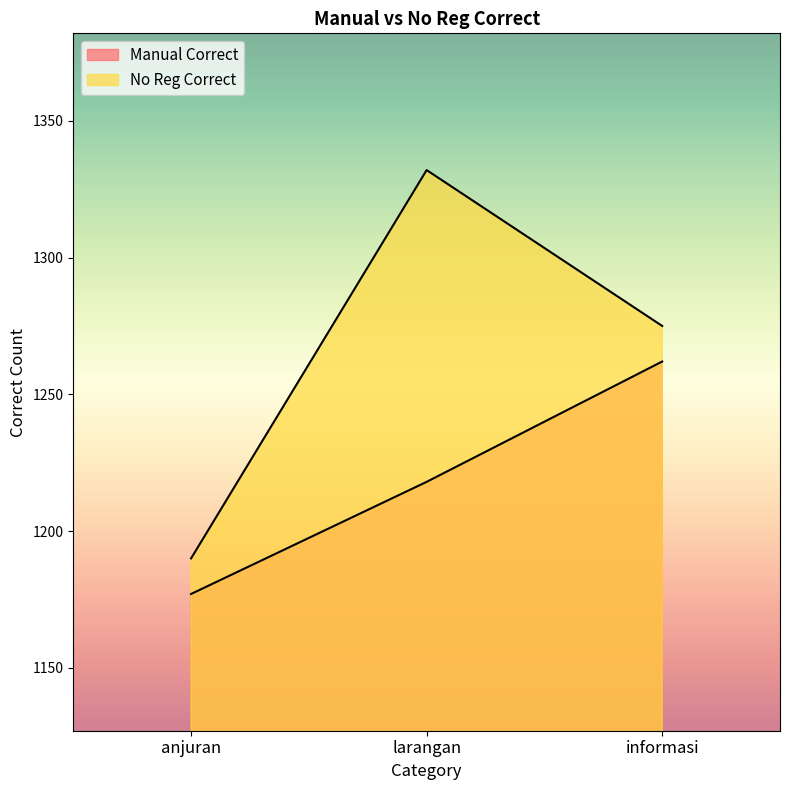

What is the difference between the Manual Correct values at larangan and anjuran?

41